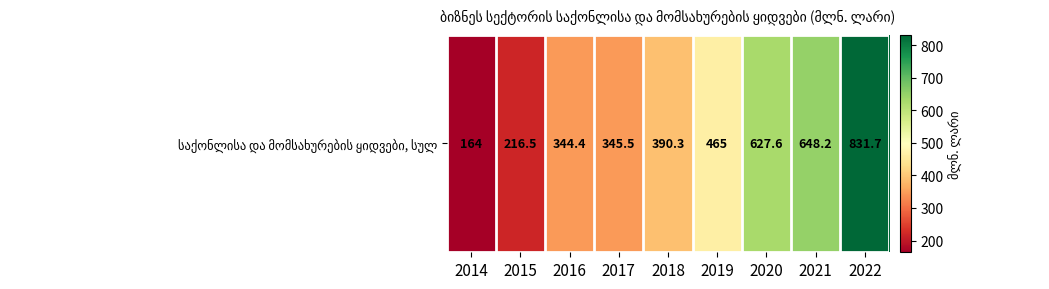

What is the greatest value displayed?

831.7